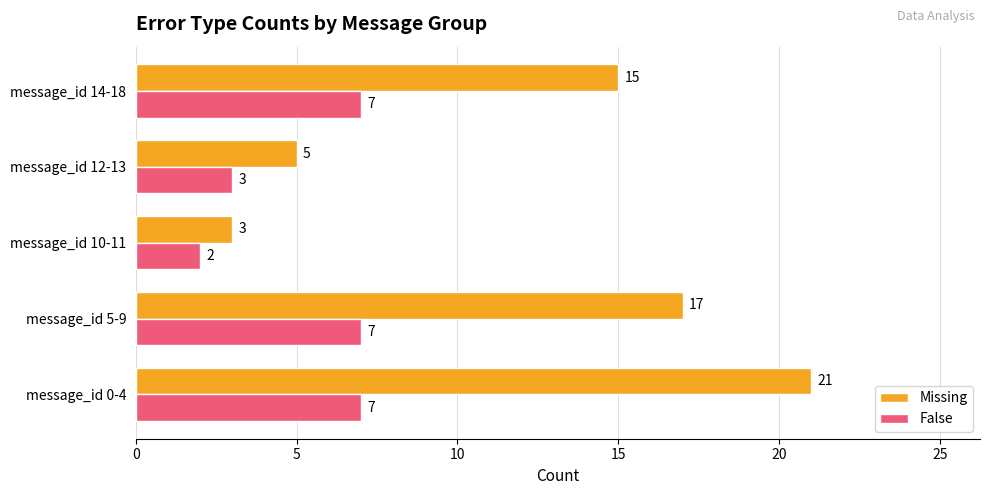

Where is False nearest to the value 4?

message_id 12-13